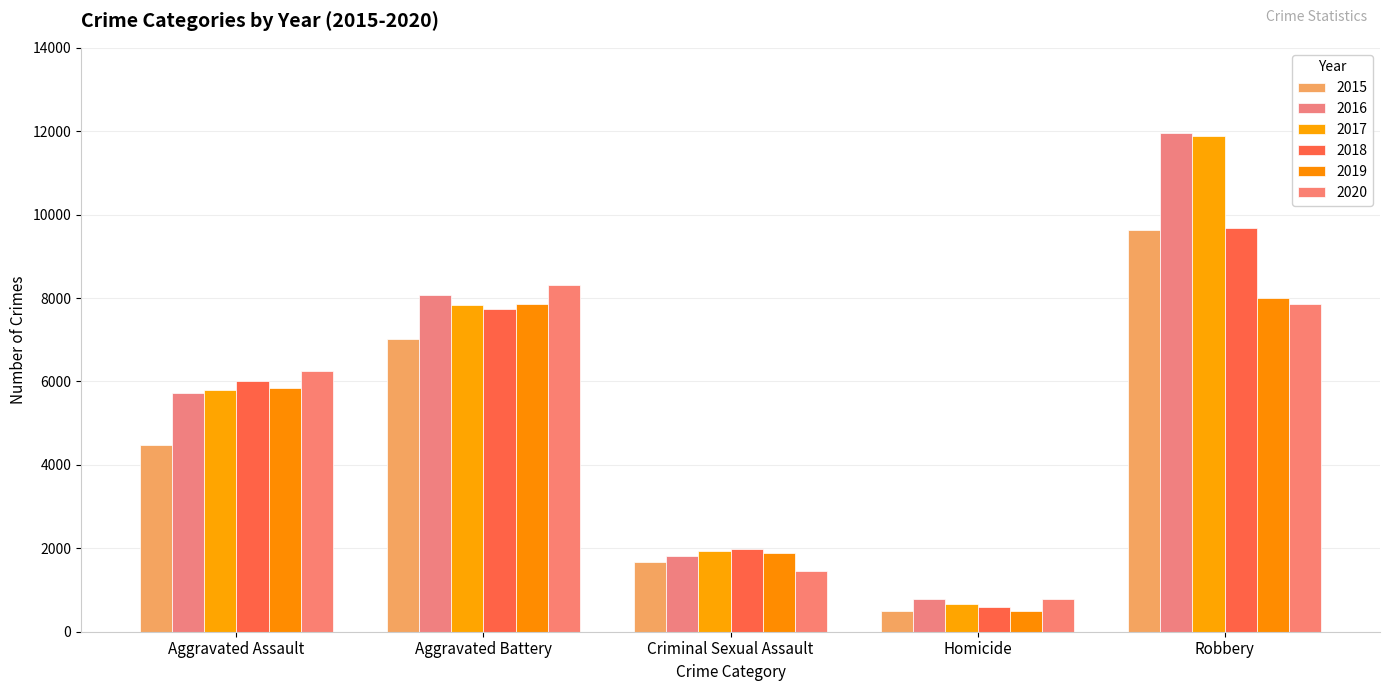

Which has a higher value, Aggravated Assault or Homicide?

Aggravated Assault